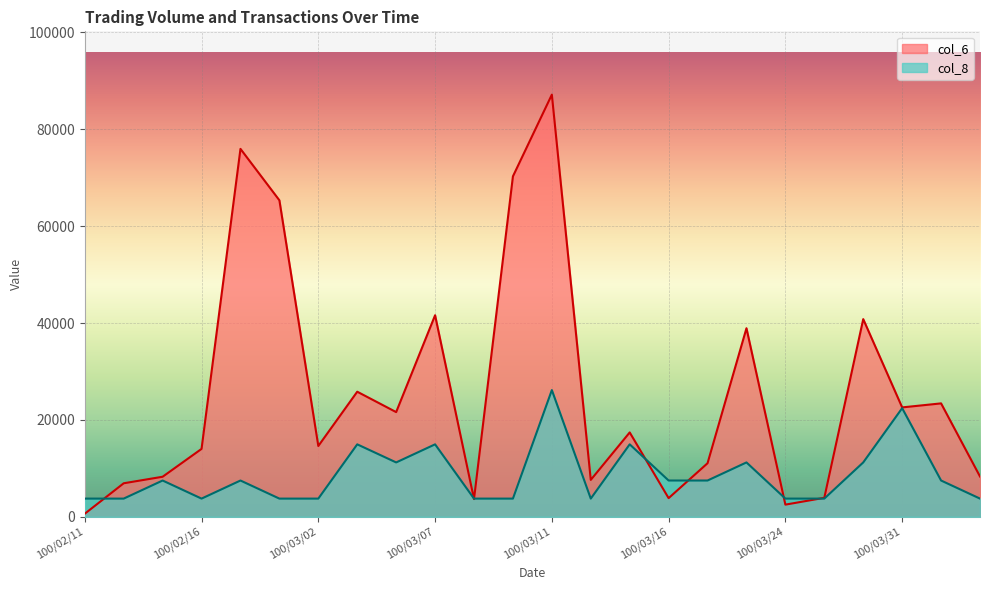

Between 100/02/16 and 100/03/29, which series saw the biggest shift?

col_6